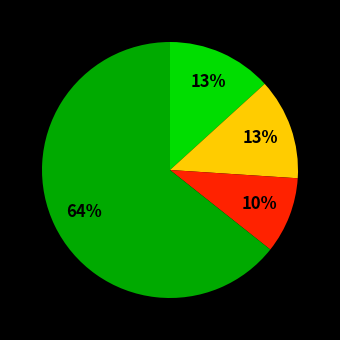

Is there any slice that represents more than half of the pie?

Yes